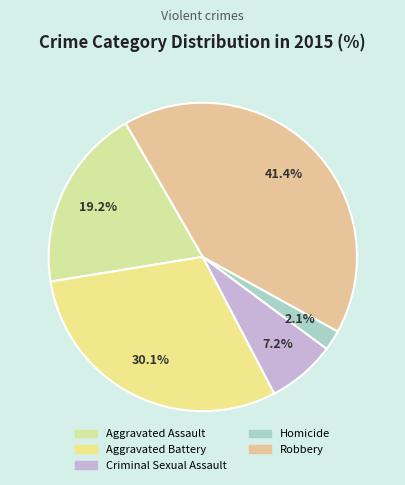

What percentage is the Robbery slice, to the nearest percent?

41%